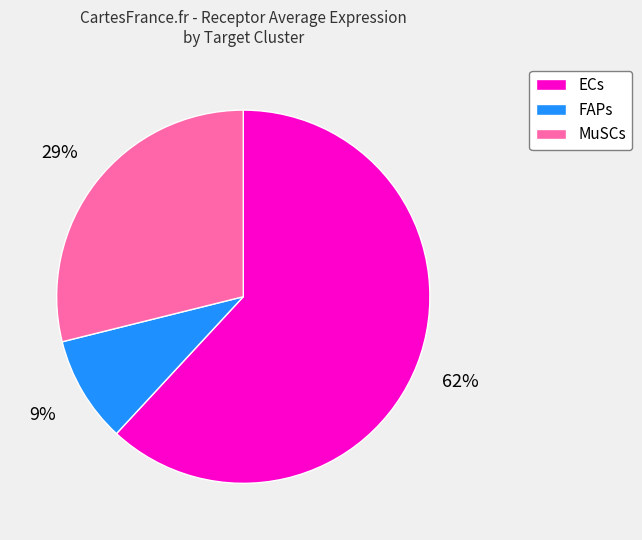

Which category accounts for the majority?

ECs